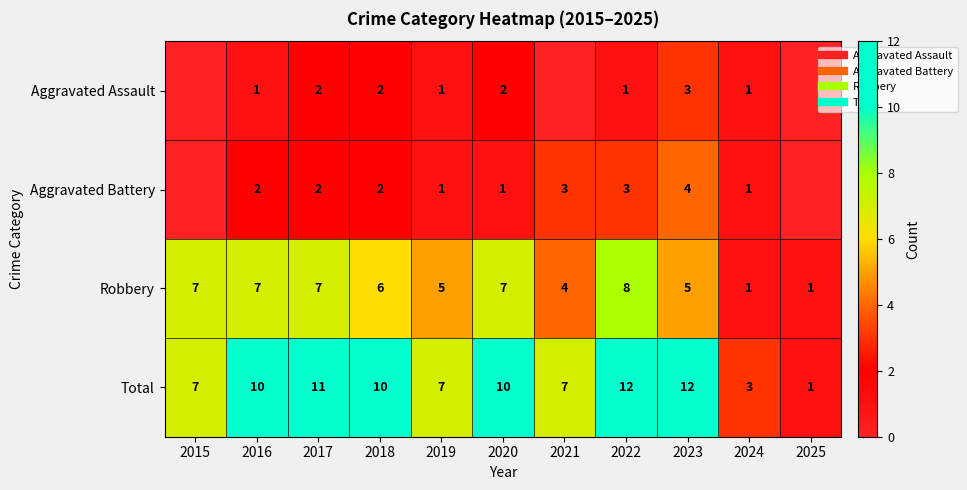

What is the spread (max minus min) of values at 2021?

7